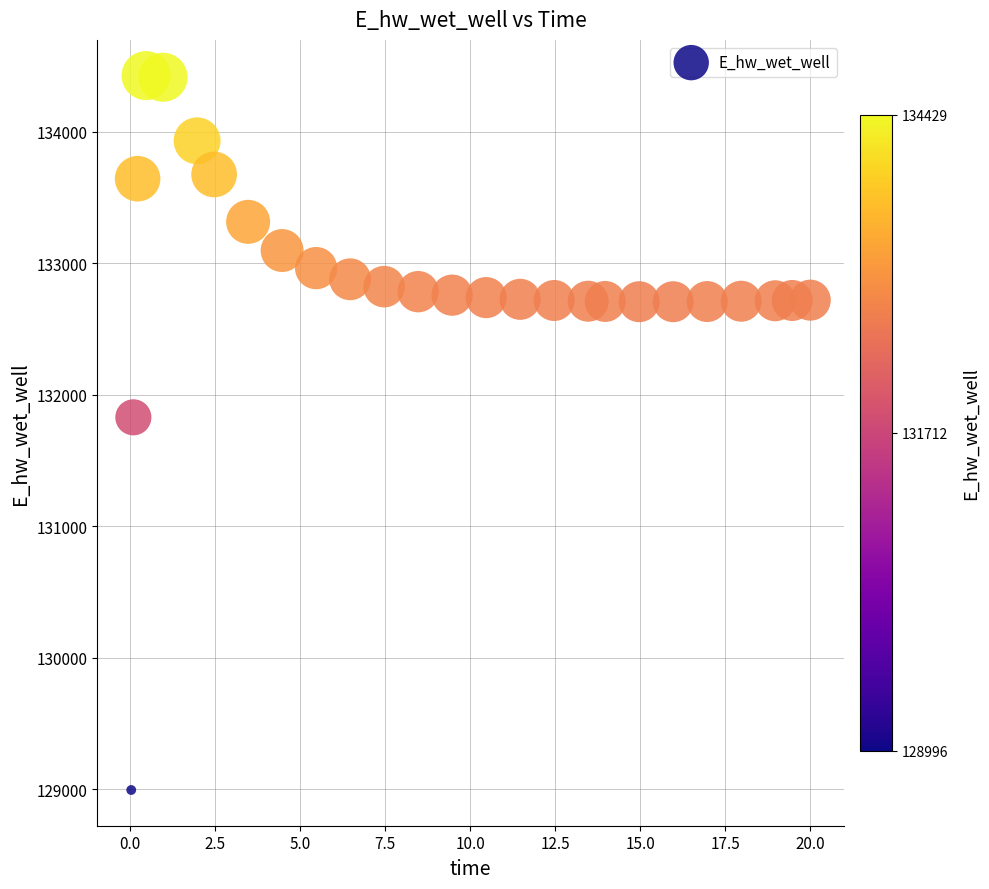

What Y value in the scatter plot is closest to 131712?

131830.1